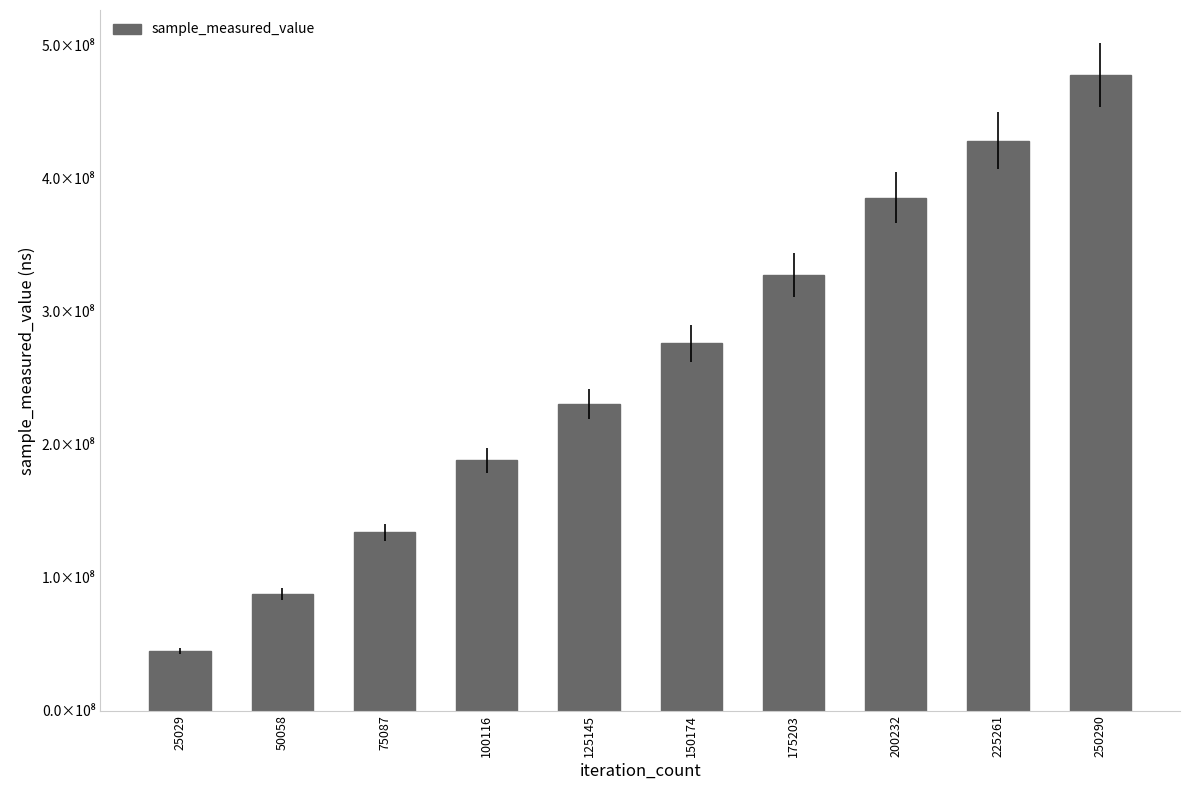

The value at 125145 is 230462486. True or false?

True